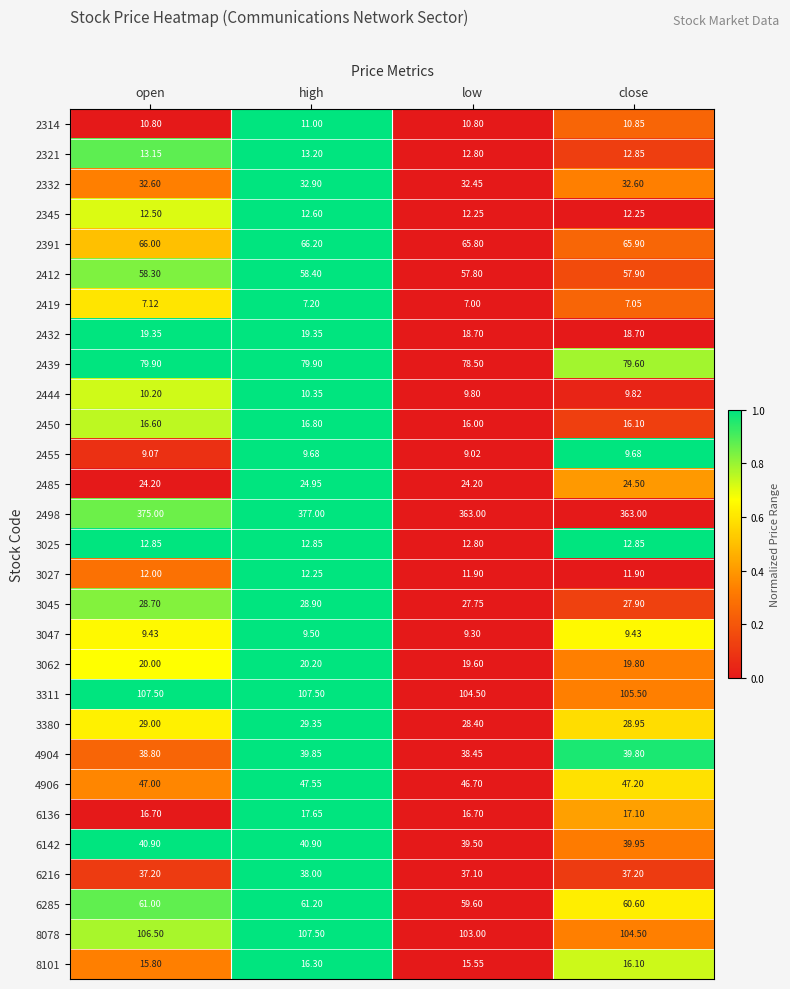

Which series has the largest total across all categories?

2498